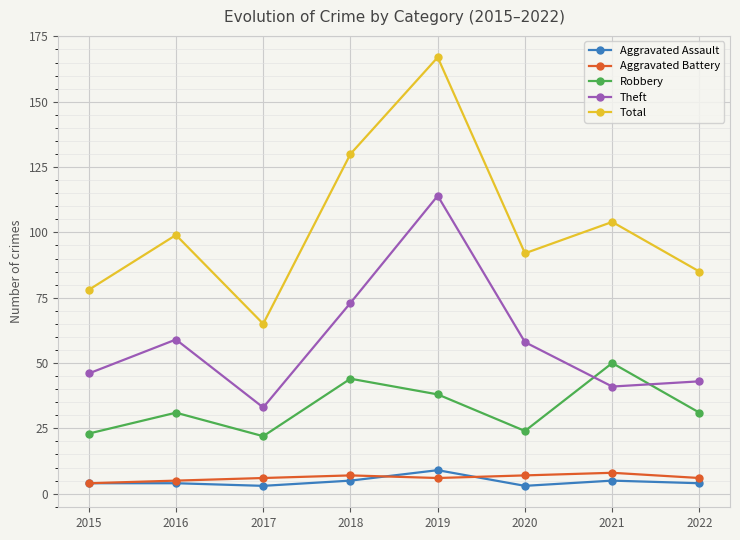

The Aggravated Assault series shows 4 at 2022. True or false?

True